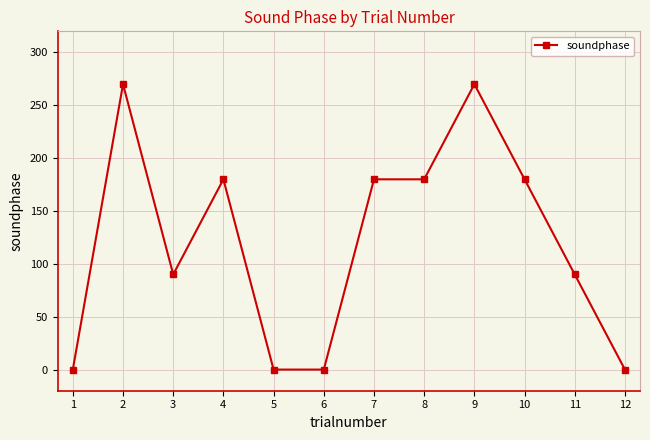

True or false: the data shows 180 at 7.

True